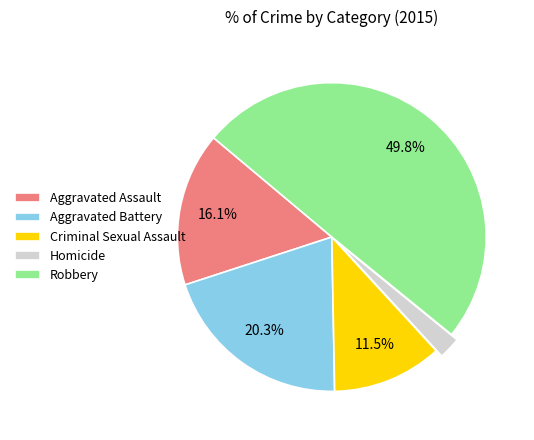

Rank the categories by value from lowest to highest.

Homicide, Criminal Sexual Assault, Aggravated Assault, Aggravated Battery, Robbery